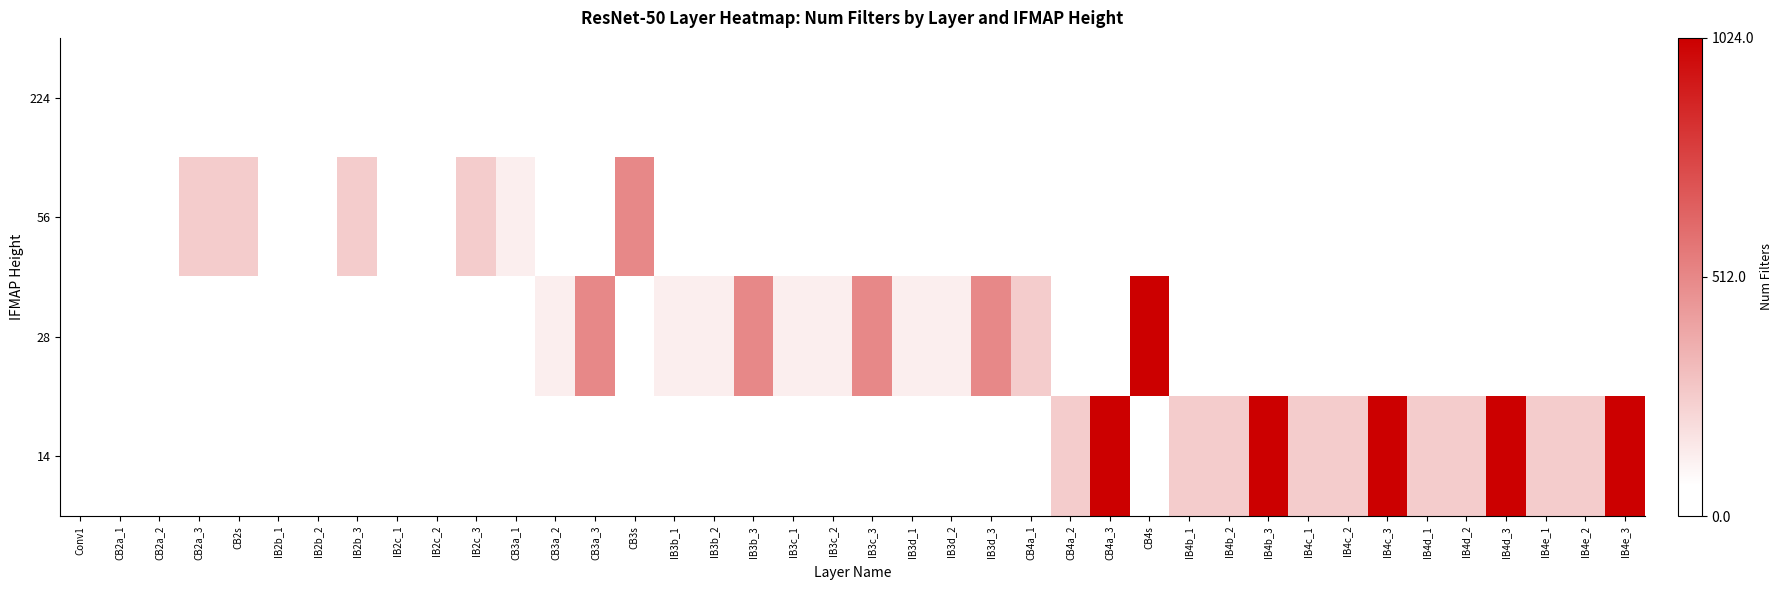

What is the minimum value shown in the chart?

64.0